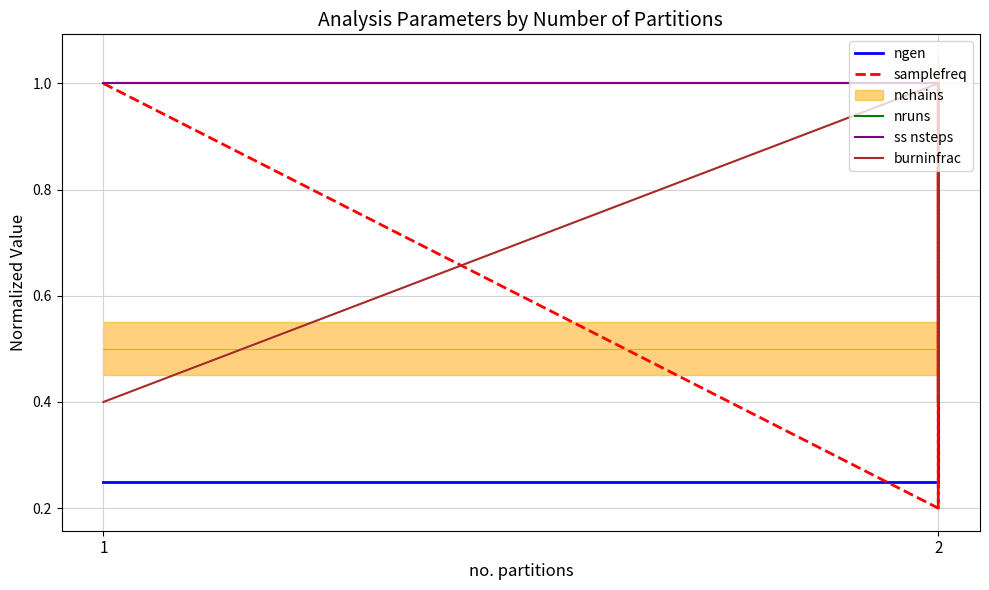

True or false: ss nsteps and samplefreq intersect in this chart.

False